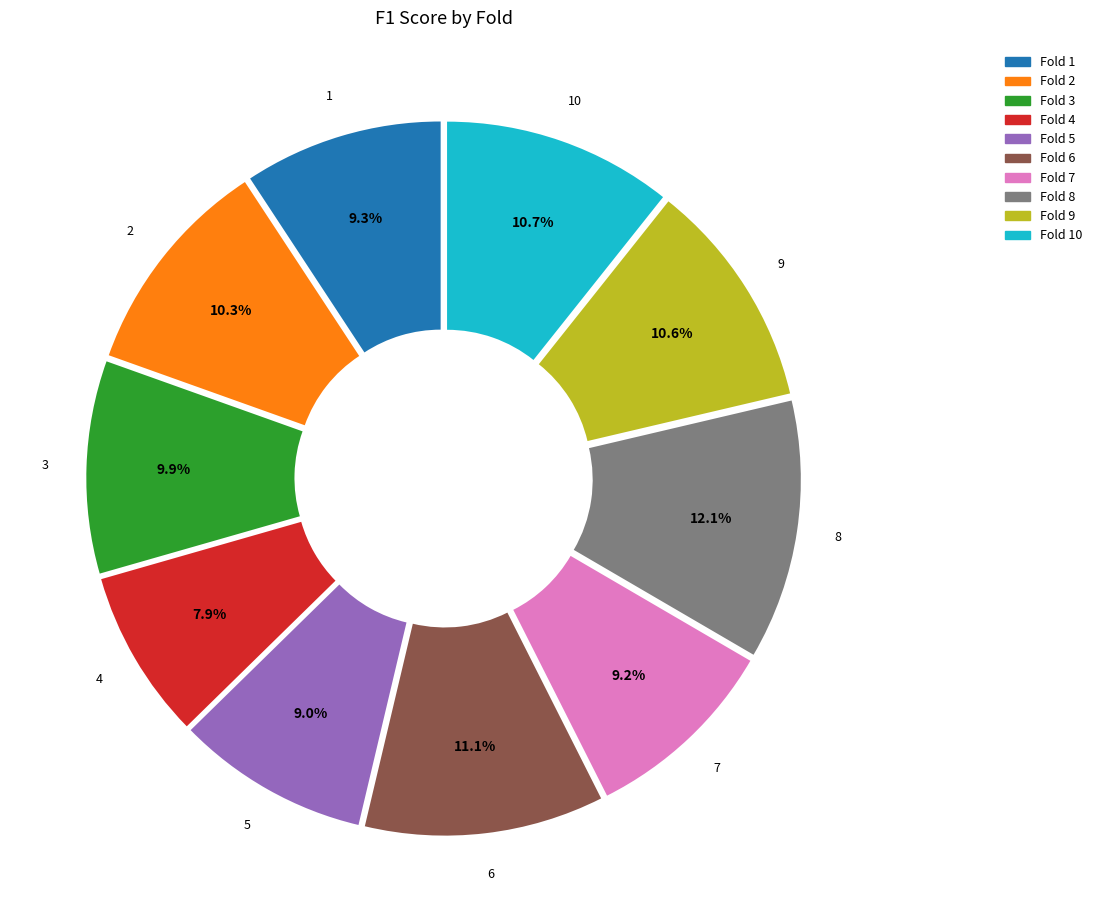

To the nearest percent, what is the average slice percentage?

10%